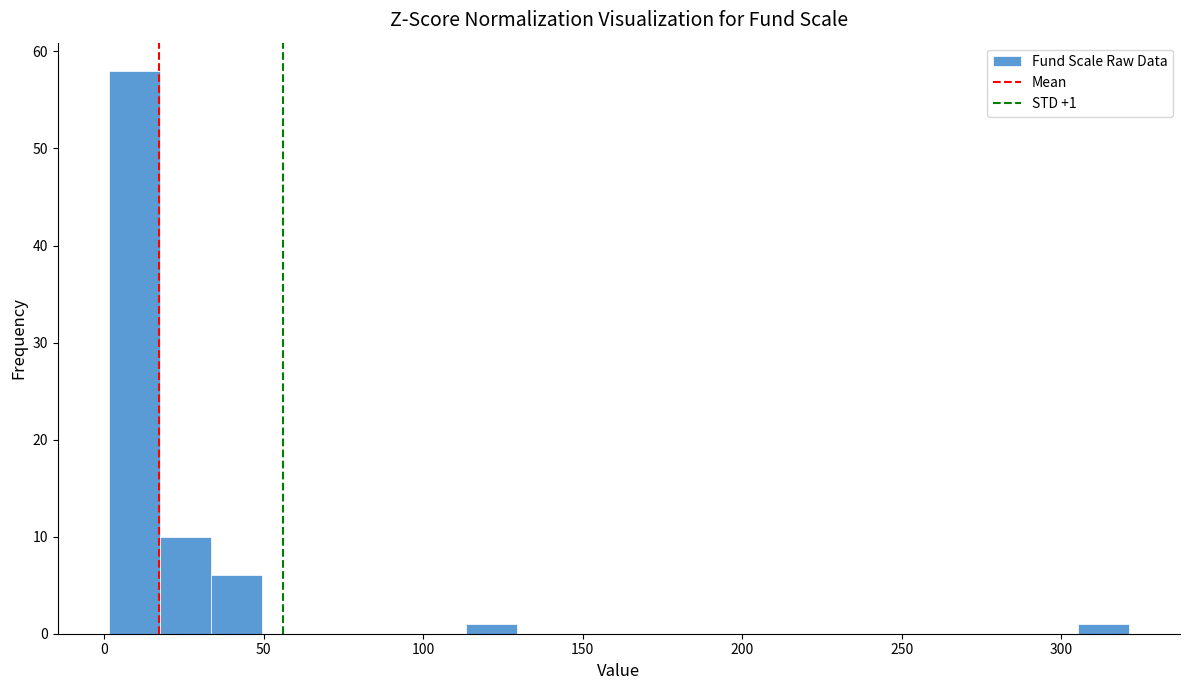

Around what value on the x-axis is the tallest bar? Give the approximate position of its centre, as read against the axis.

10